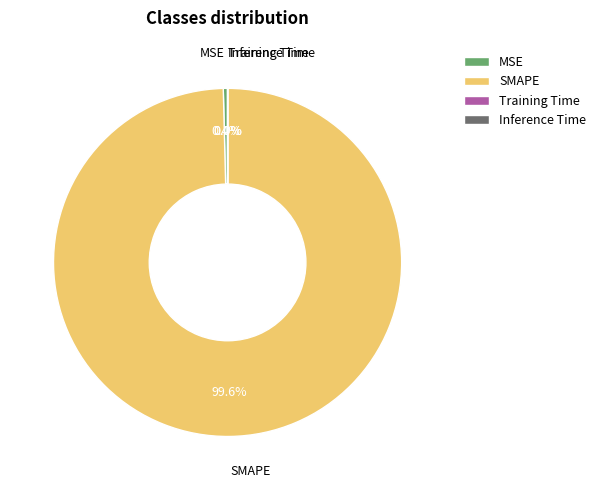

Which slice is the largest?

SMAPE